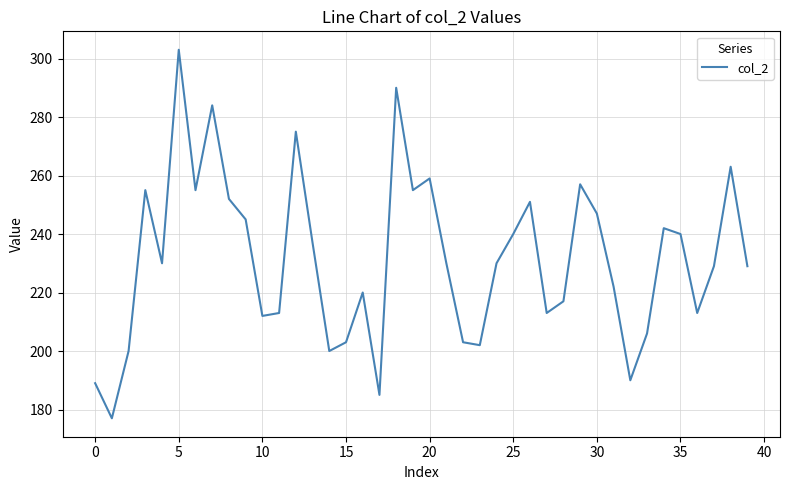

What is the greatest value displayed?

303